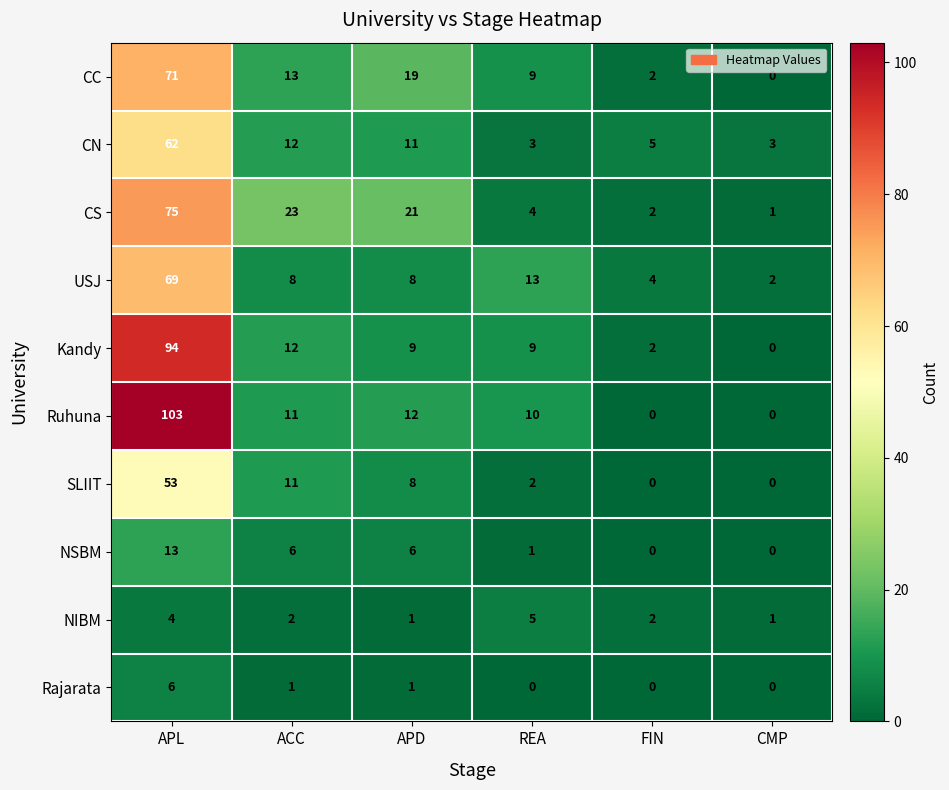

The NSBM series shows 13 at APL. True or false?

True